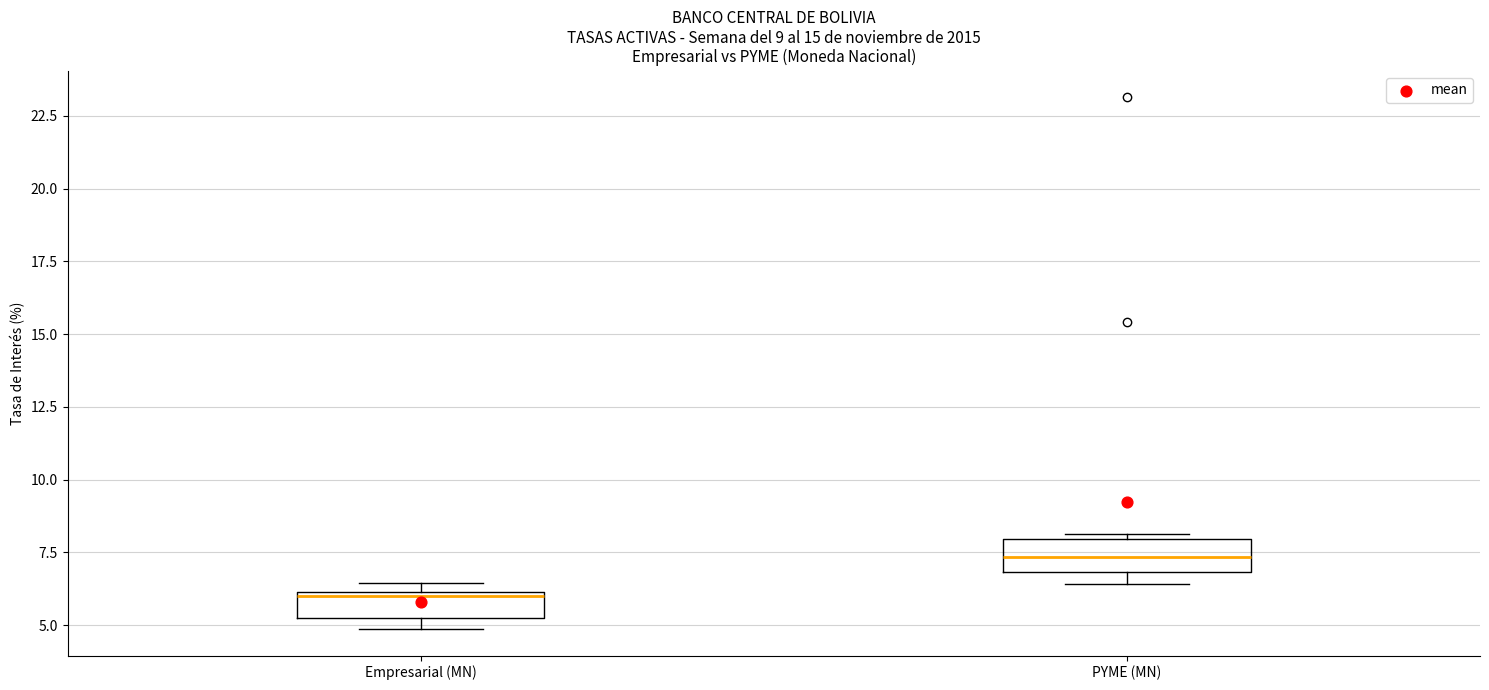

Which box has the highest median line?

PYME (MN)